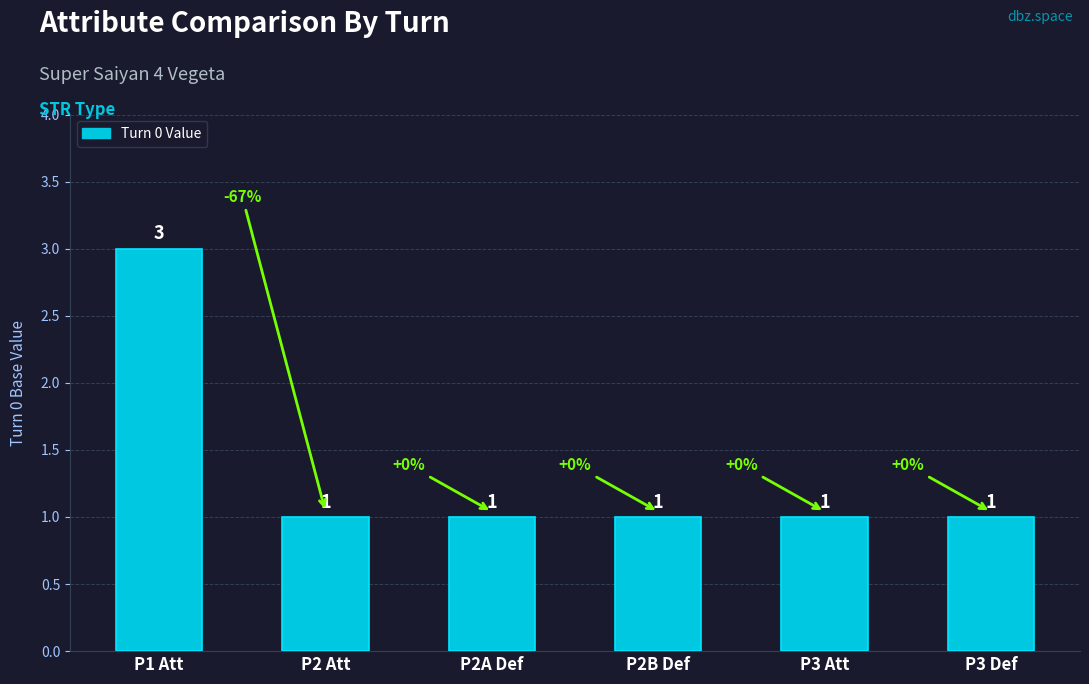

What is the sum of all values?

8